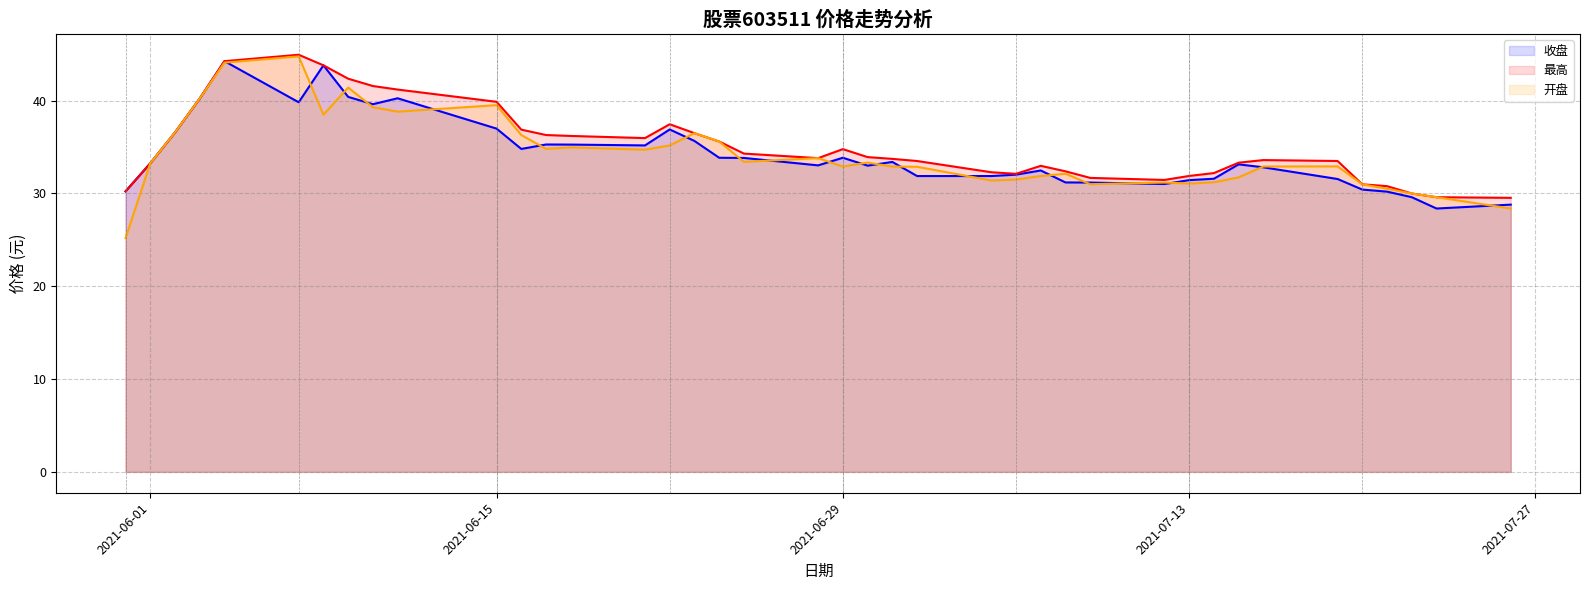

True or false: 开盘 has more than 0 points higher than both neighbors.

True